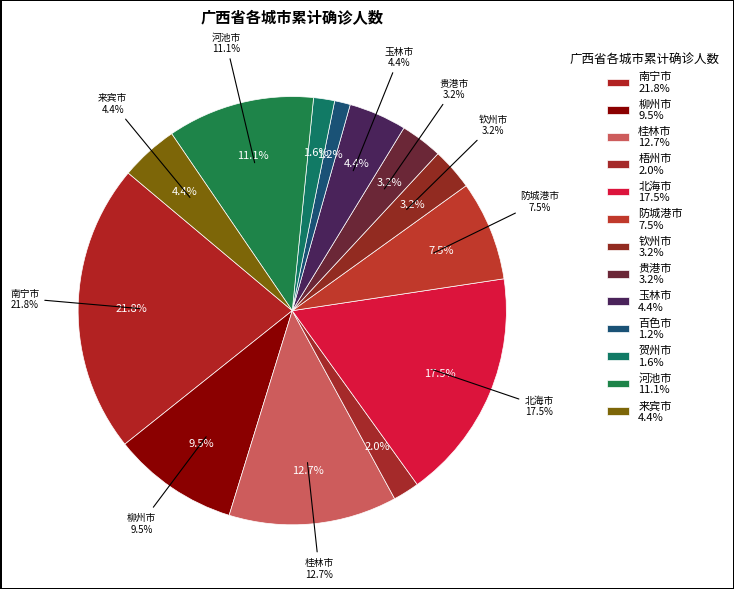

True or false: 防城港市 accounts for 8% of the total.

True